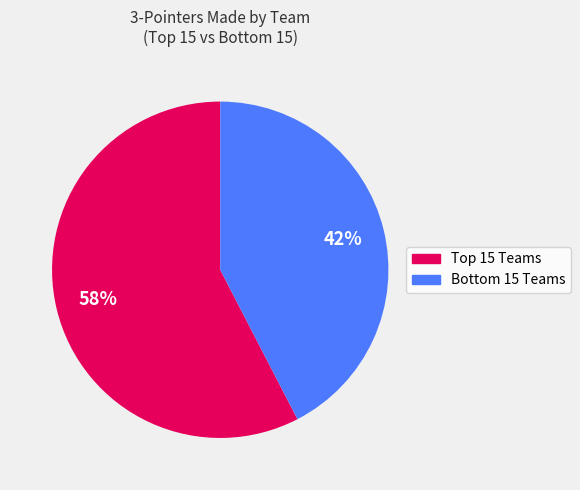

To the nearest percent, what is the average slice percentage?

50%